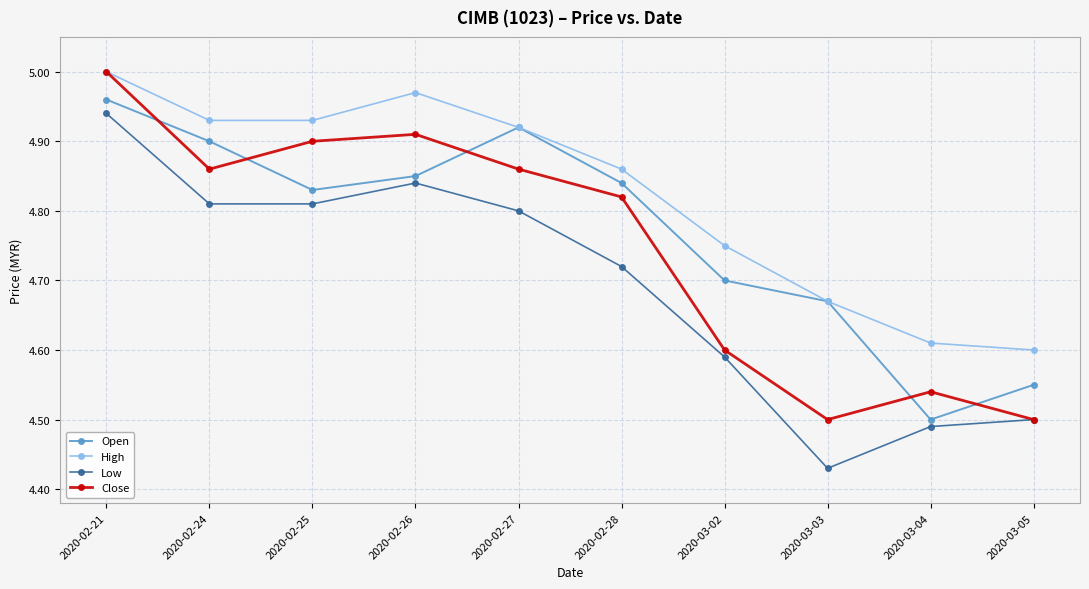

In Open, how many points are higher than both neighbors (excluding endpoints)?

1